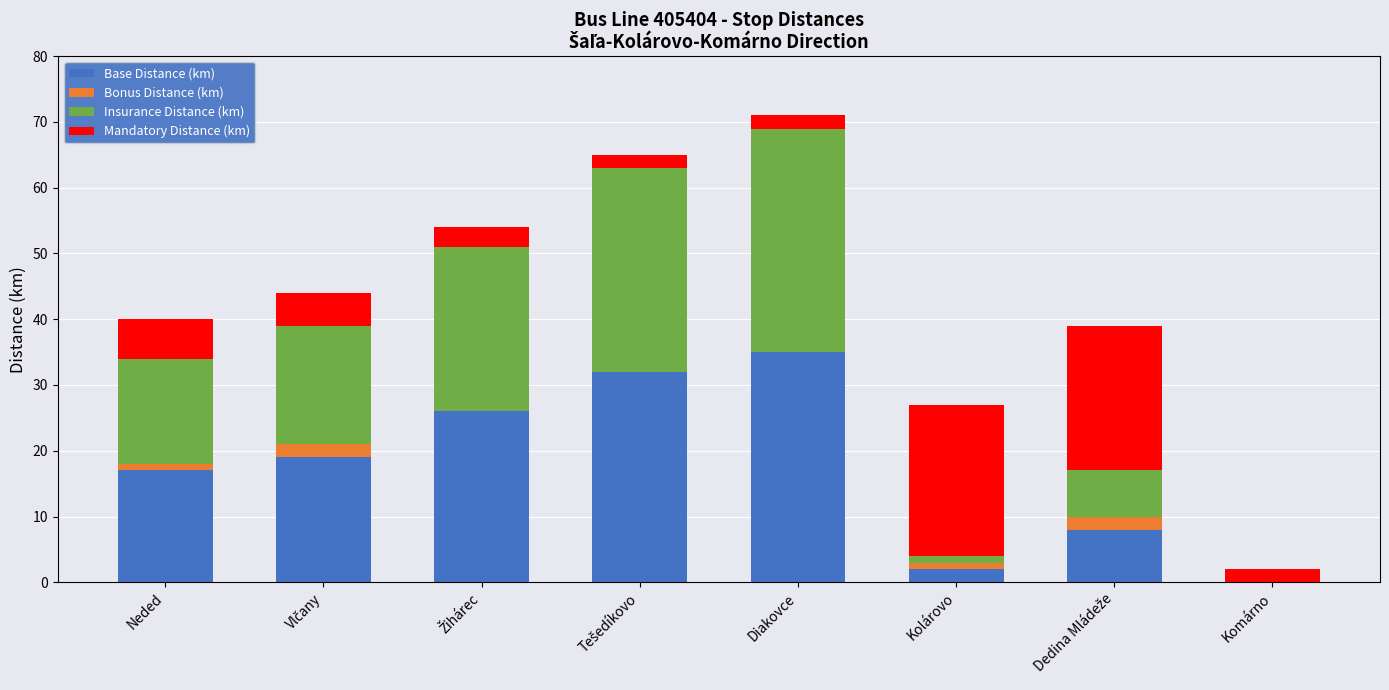

What is the highest value of the Base Distance (km) series?

35